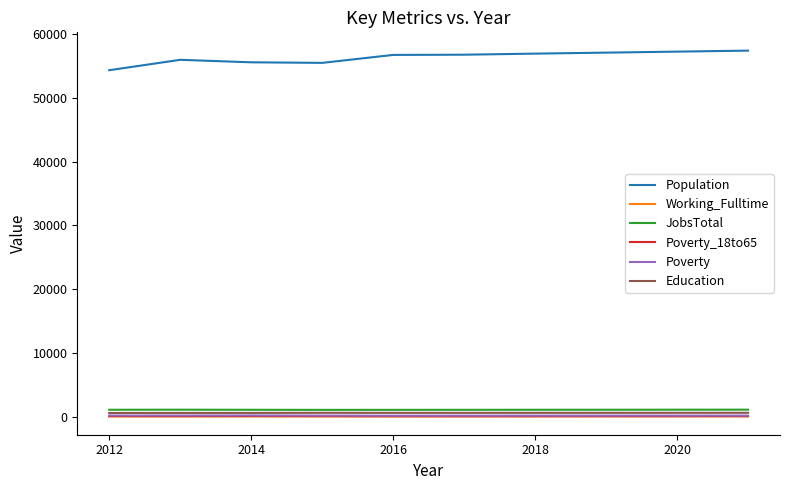

What is the greatest value displayed?

57388